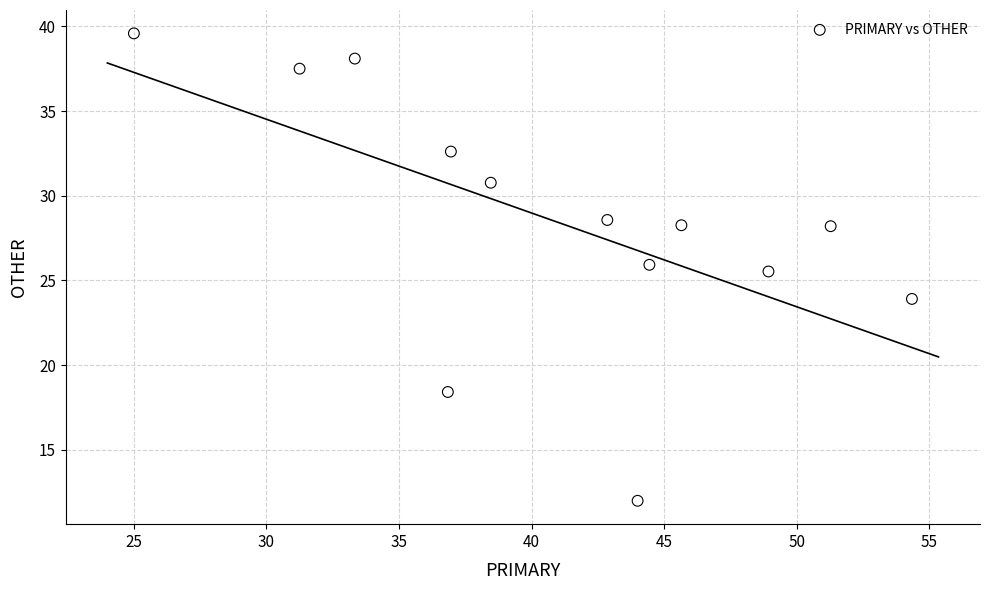

What is the range of X values (max minus min)?

29.3